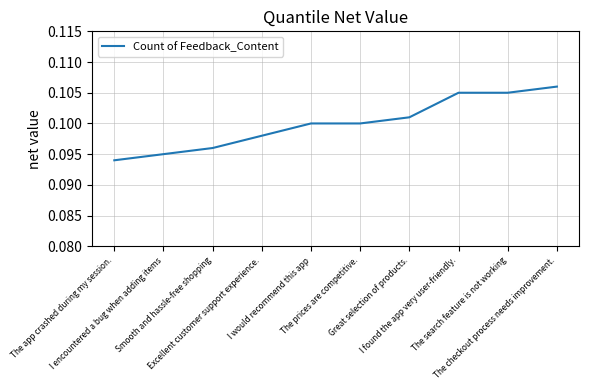

True or false: the data shows 0.1 at I encountered a bug when adding items.

False